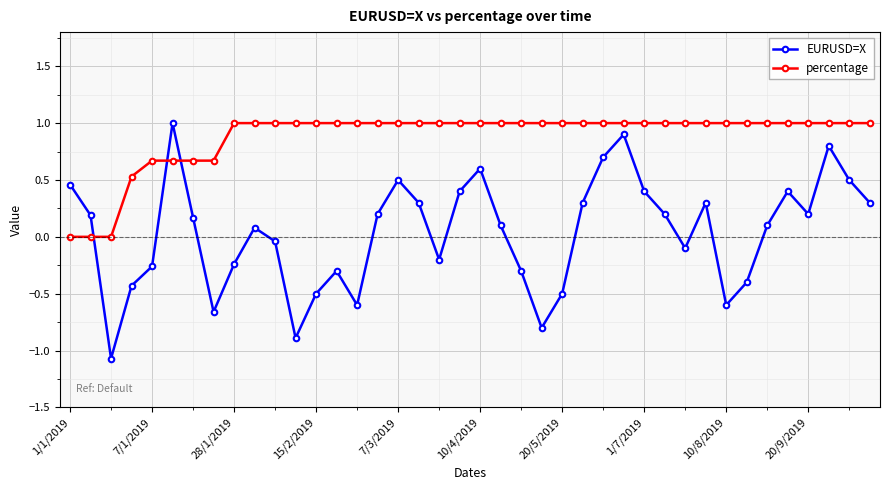

What is the minimum value shown in the chart?

-1.1